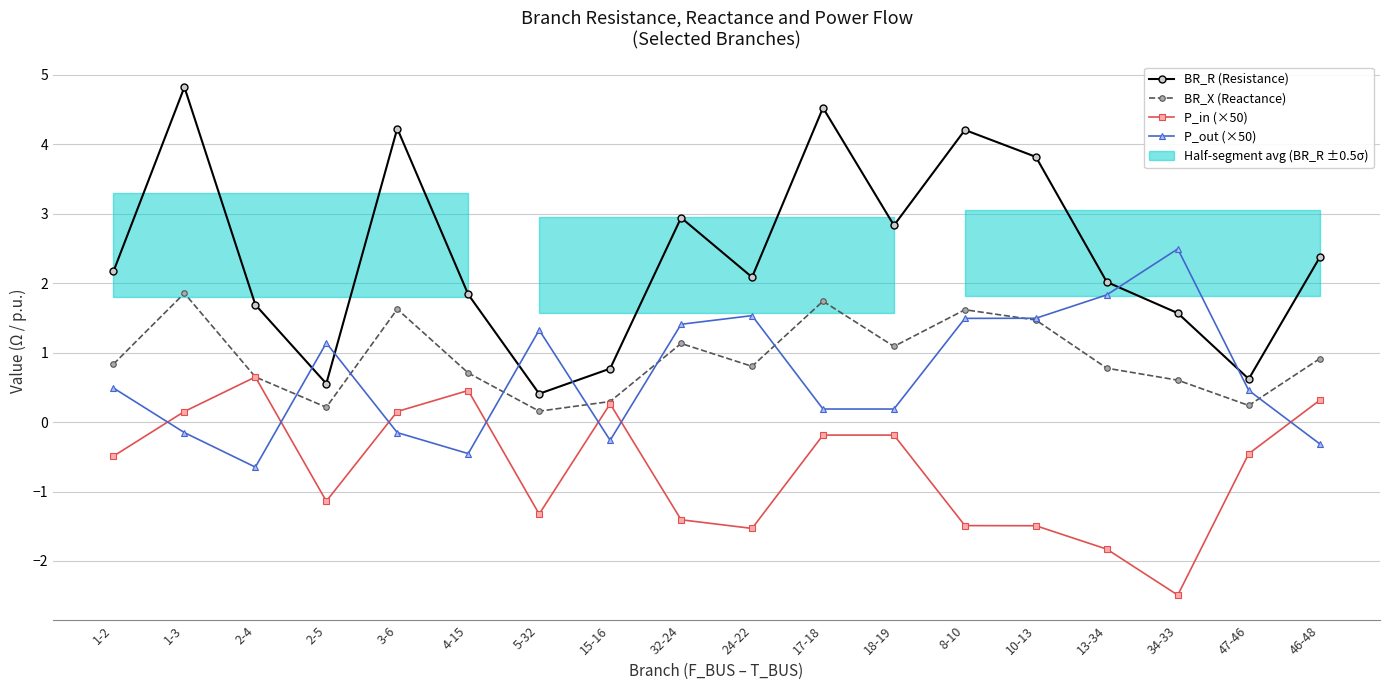

Does the chart have visible grid lines?

Yes